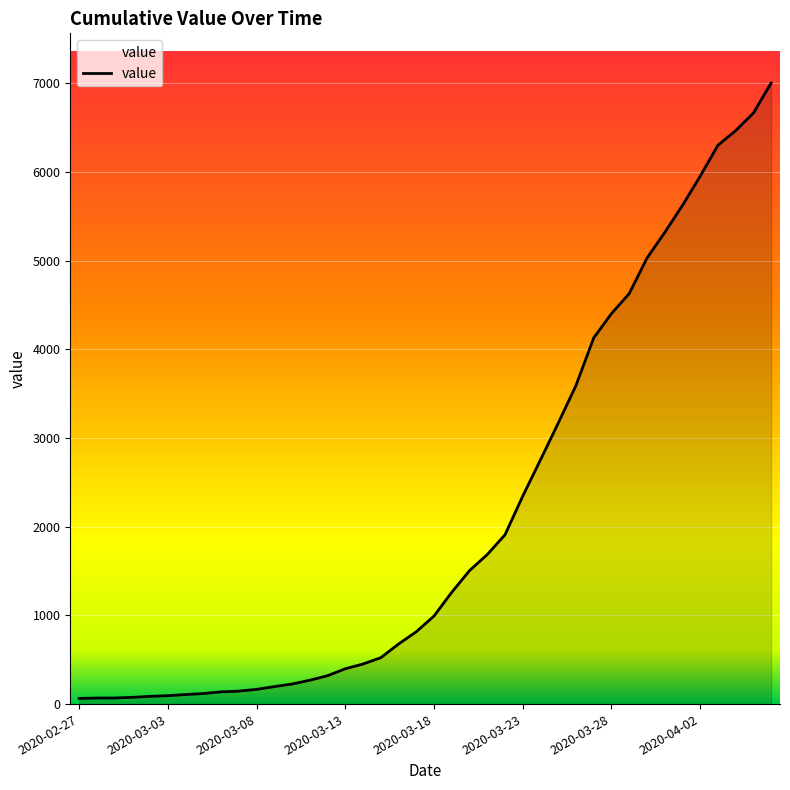

How many values are below 993?

20